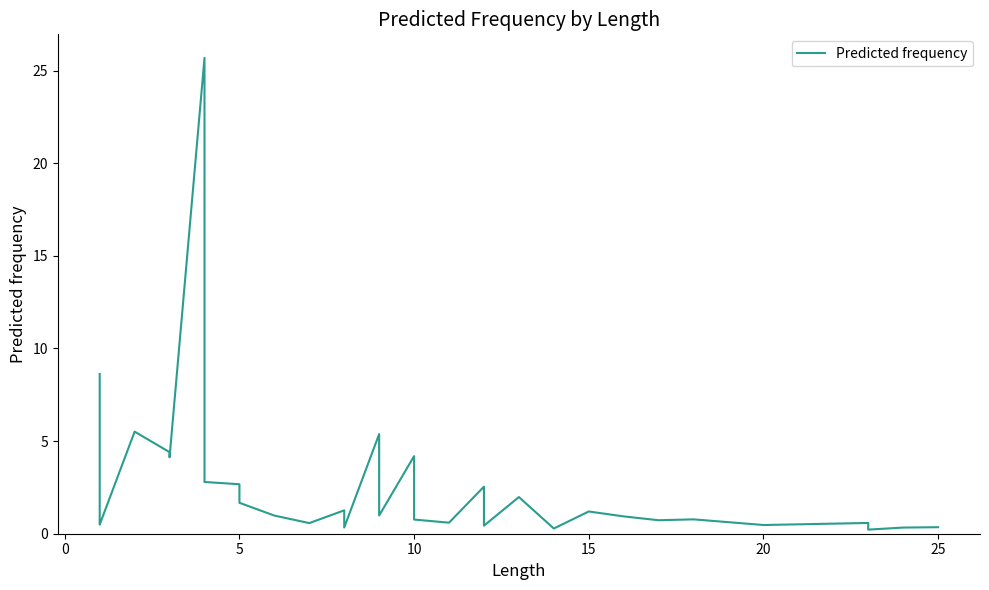

What is the maximum value shown in the chart?

25.7